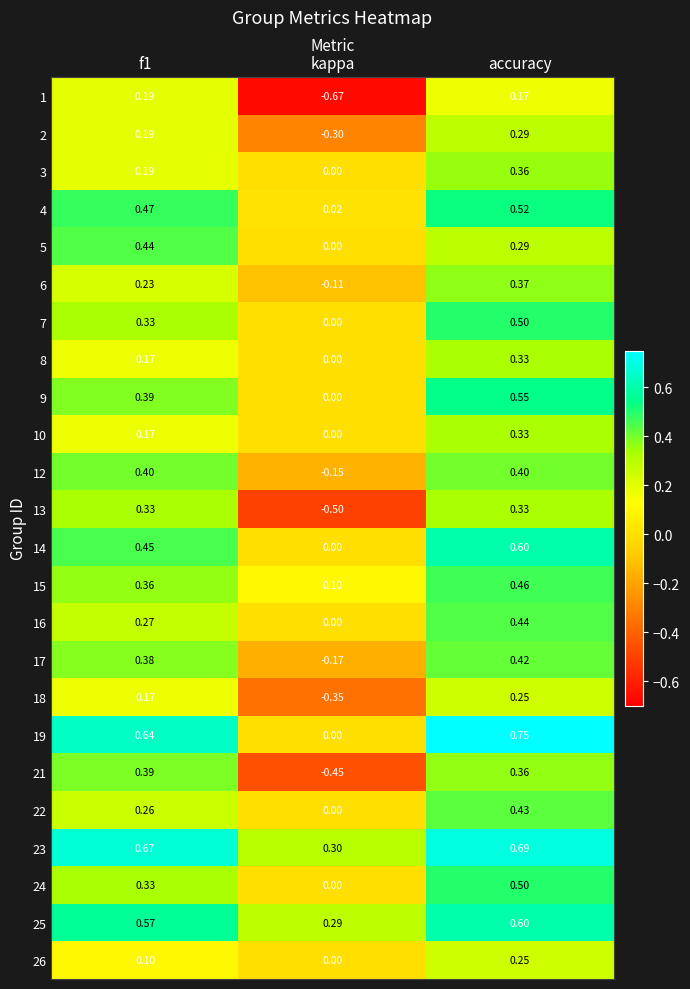

What is the difference between the highest and lowest values at accuracy?

0.6